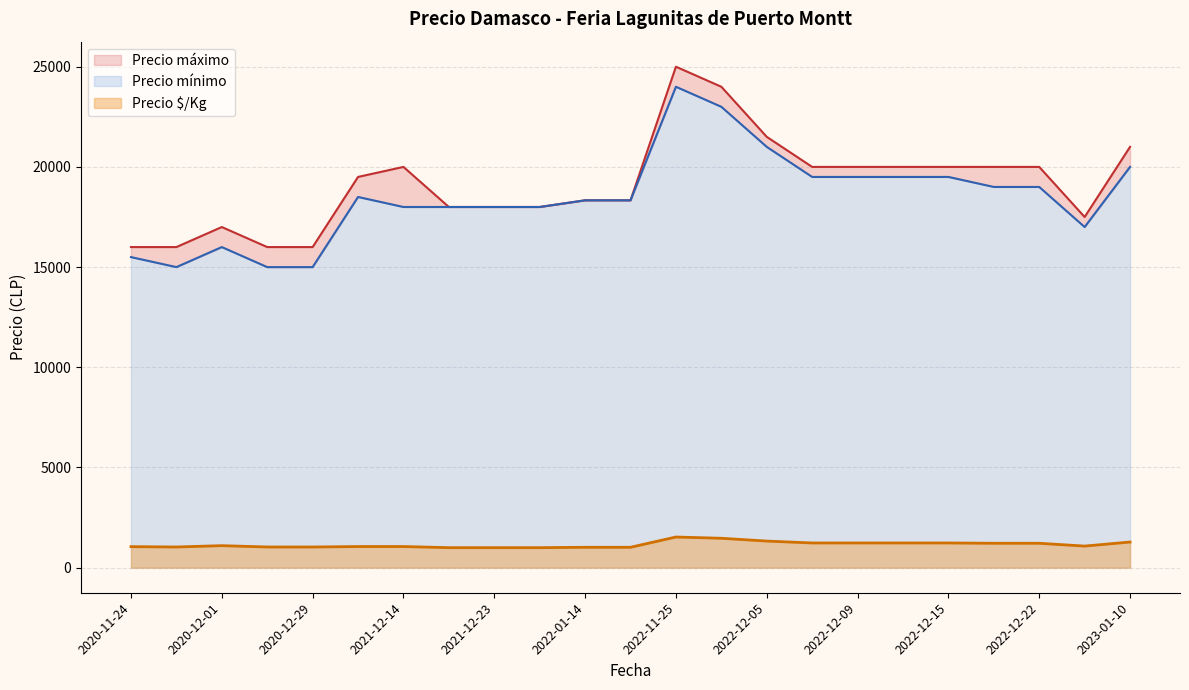

True or false: Precio mínimo and Precio $/Kg cross at least once.

False